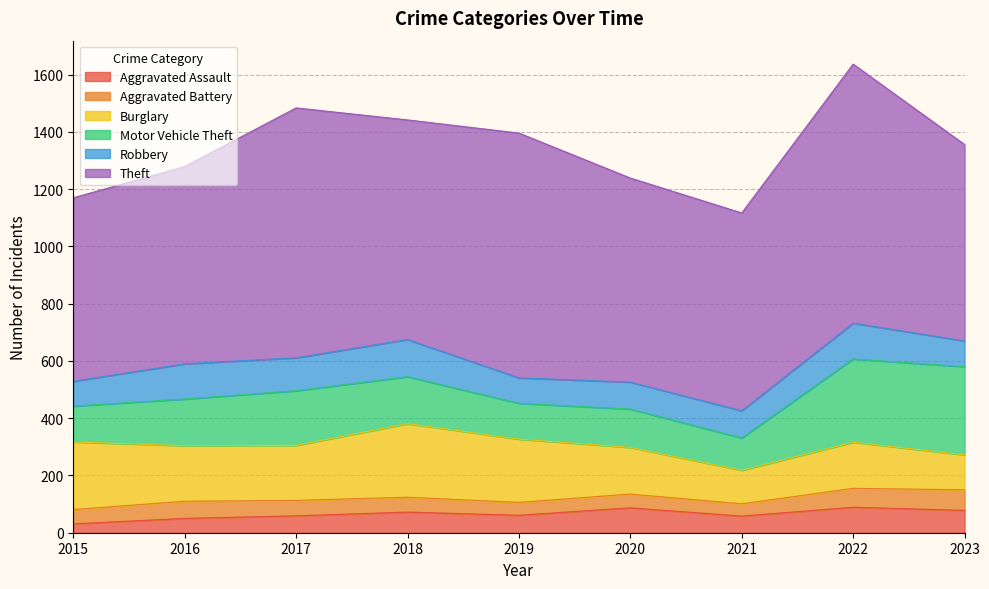

Reading left to right, extract all data points from this chart.

Aggravated Assault: 2015=31	2016=50	2017=59	2018=72	2019=61	2020=87	2021=58	2022=89	2023=78
Aggravated Battery: 2015=50	2016=60	2017=54	2018=52	2019=45	2020=48	2021=43	2022=66	2023=72
Burglary: 2015=236	2016=194	2017=192	2018=257	2019=221	2020=163	2021=117	2022=161	2023=122
Motor Vehicle Theft: 2015=125	2016=163	2017=191	2018=164	2019=125	2020=134	2021=113	2022=291	2023=308
Robbery: 2015=87	2016=123	2017=115	2018=130	2019=89	2020=94	2021=95	2022=125	2023=90
Theft: 2015=641	2016=689	2017=873	2018=767	2019=855	2020=713	2021=691	2022=905	2023=686